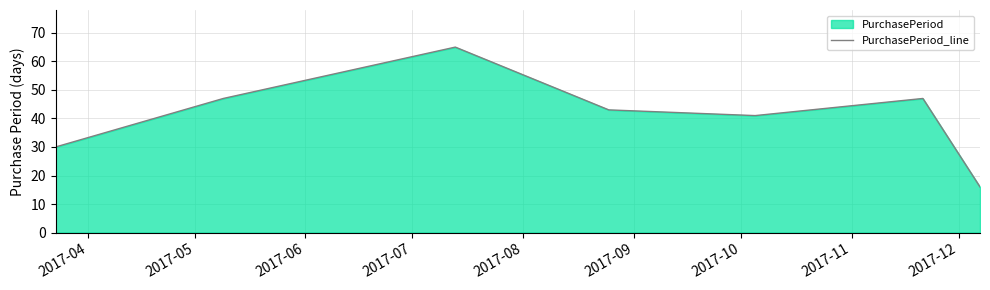

True or false: the data has more than 1 interior local peaks.

True